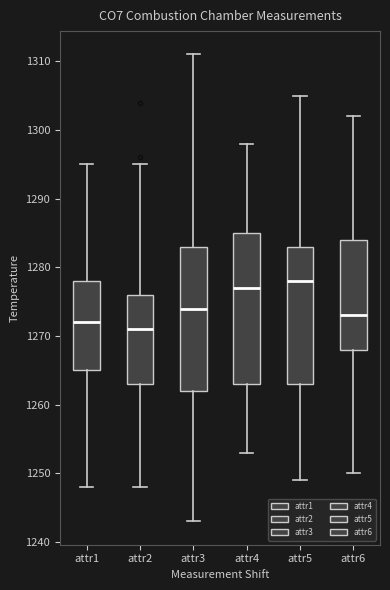

Reading left to right, transcribe this box plot: for each box, give where its median line is, the range the box spans, and where its two whiskers end, as read against the y-axis. The values are not printed on the chart, so give them approximately, as read against the axis.

attr1: median 1272, box 1265 to 1278, whiskers 1248 to 1295
attr2: median 1271, box 1263 to 1276, whiskers 1248 to 1295
attr3: median 1274, box 1262 to 1283, whiskers 1243 to 1311
attr4: median 1277, box 1263 to 1285, whiskers 1253 to 1298
attr5: median 1278, box 1263 to 1283, whiskers 1249 to 1305
attr6: median 1273, box 1268 to 1284, whiskers 1250 to 1302